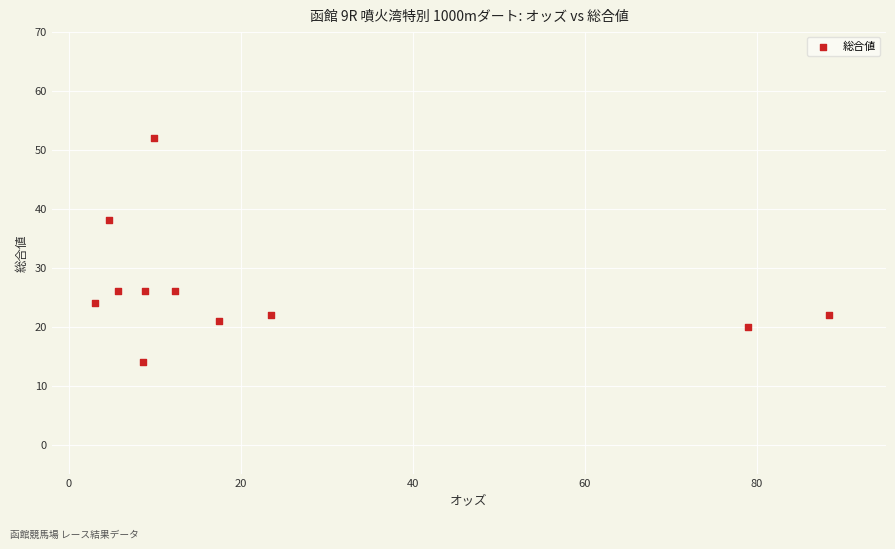

What Y value in the scatter plot is closest to 33?

38